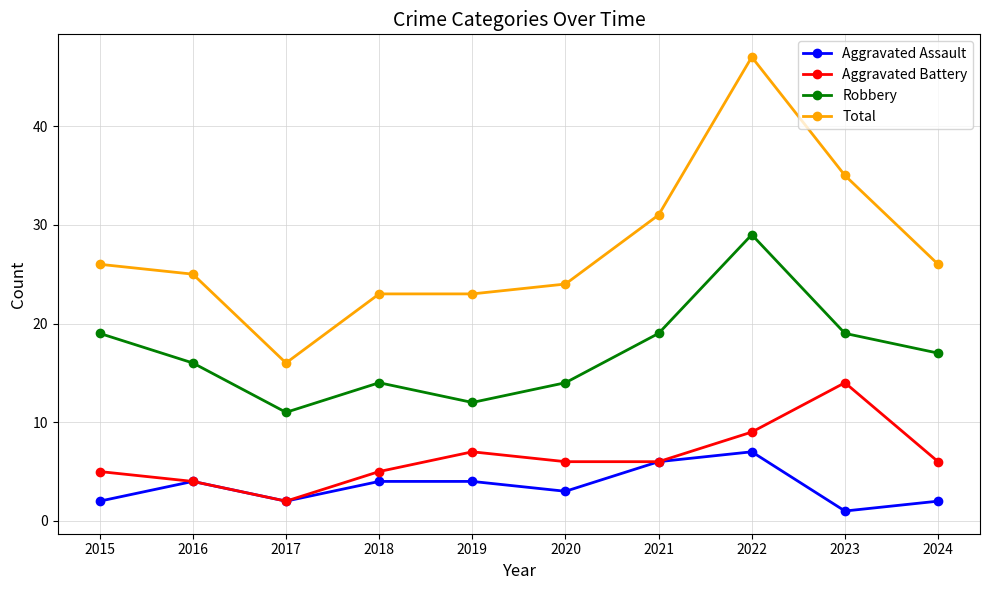

Count the Aggravated Assault values in the range 2 to 4.

7